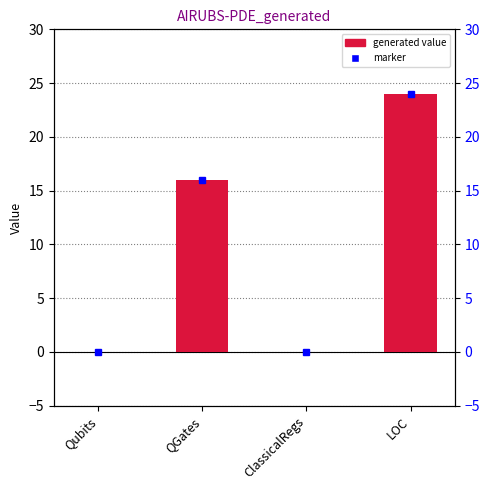

How many values are above zero?

2